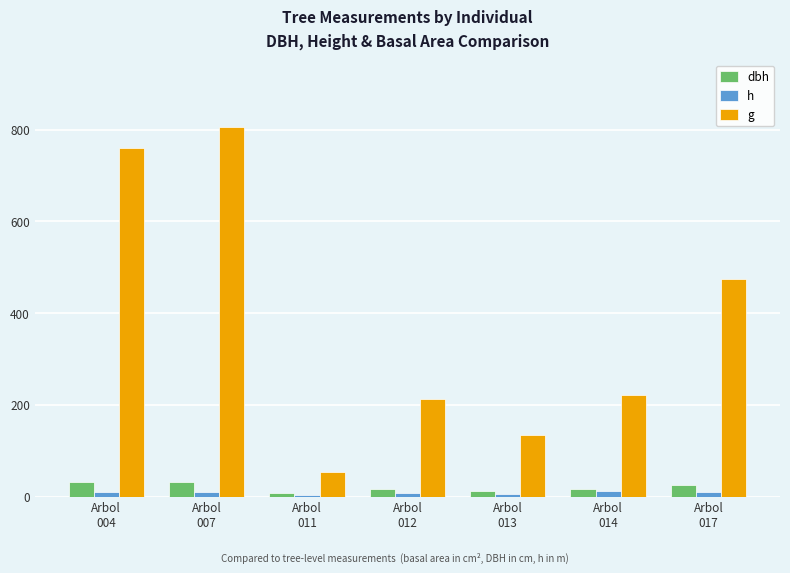

Between Arbol
007 and Arbol
014, which series saw the biggest shift?

g